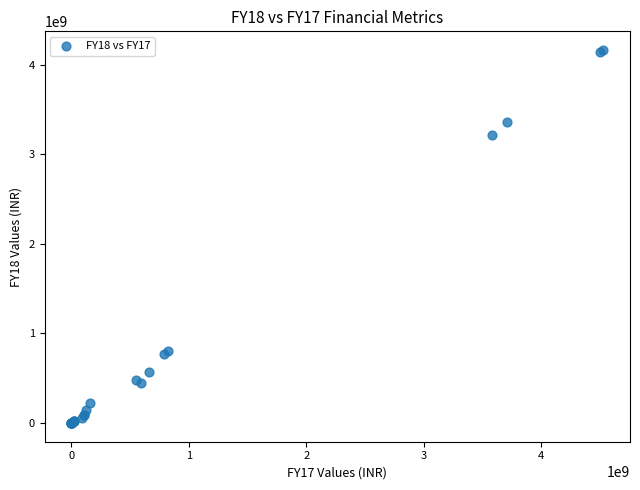

What Y value in the scatter plot is closest to 2081865295?

3214567185.2